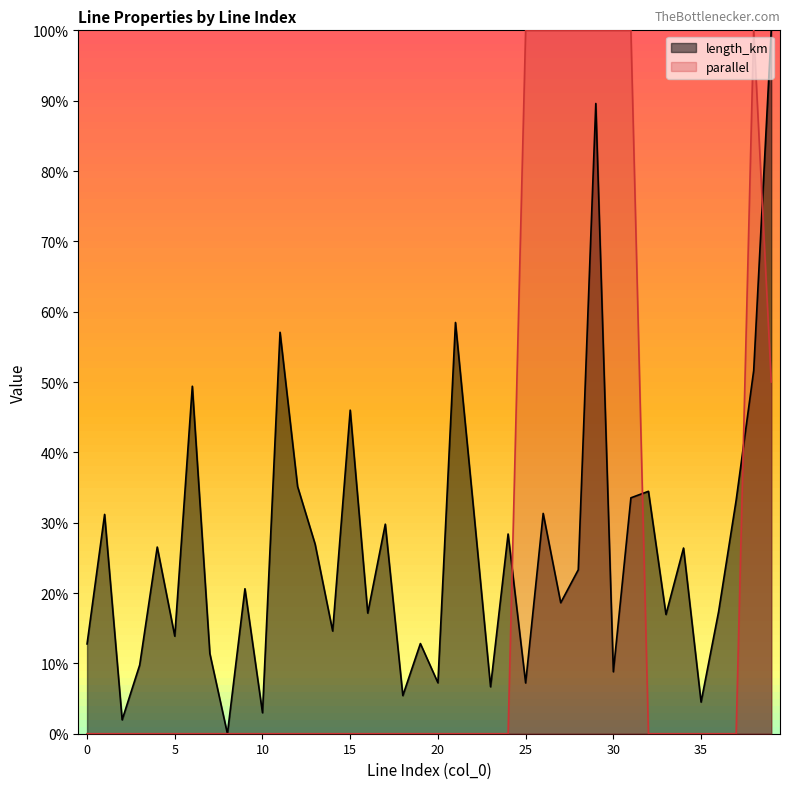

Reading right to left, transcribe all the data shown in this chart.

length_km: 1.0	0.5	0.3	0.2	0.0	0.3	0.2	0.3	0.3	0.1	0.9	0.2	0.2	0.3	0.1	0.3	0.1	0.3	0.6	0.1	0.1	0.1	0.3	0.2	0.5	0.1	0.3	0.4	0.6	0.0	0.2	0.0	0.1	0.5	0.1	0.3	0.1	0.0	0.3	0.1
parallel: 0.5	1.0	0.0	0.0	0.0	0.0	0.0	0.0	1.0	1.0	1.0	1.0	1.0	1.0	1.0	0.0	0.0	0.0	0.0	0.0	0.0	0.0	0.0	0.0	0.0	0.0	0.0	0.0	0.0	0.0	0.0	0.0	0.0	0.0	0.0	0.0	0.0	0.0	0.0	0.0